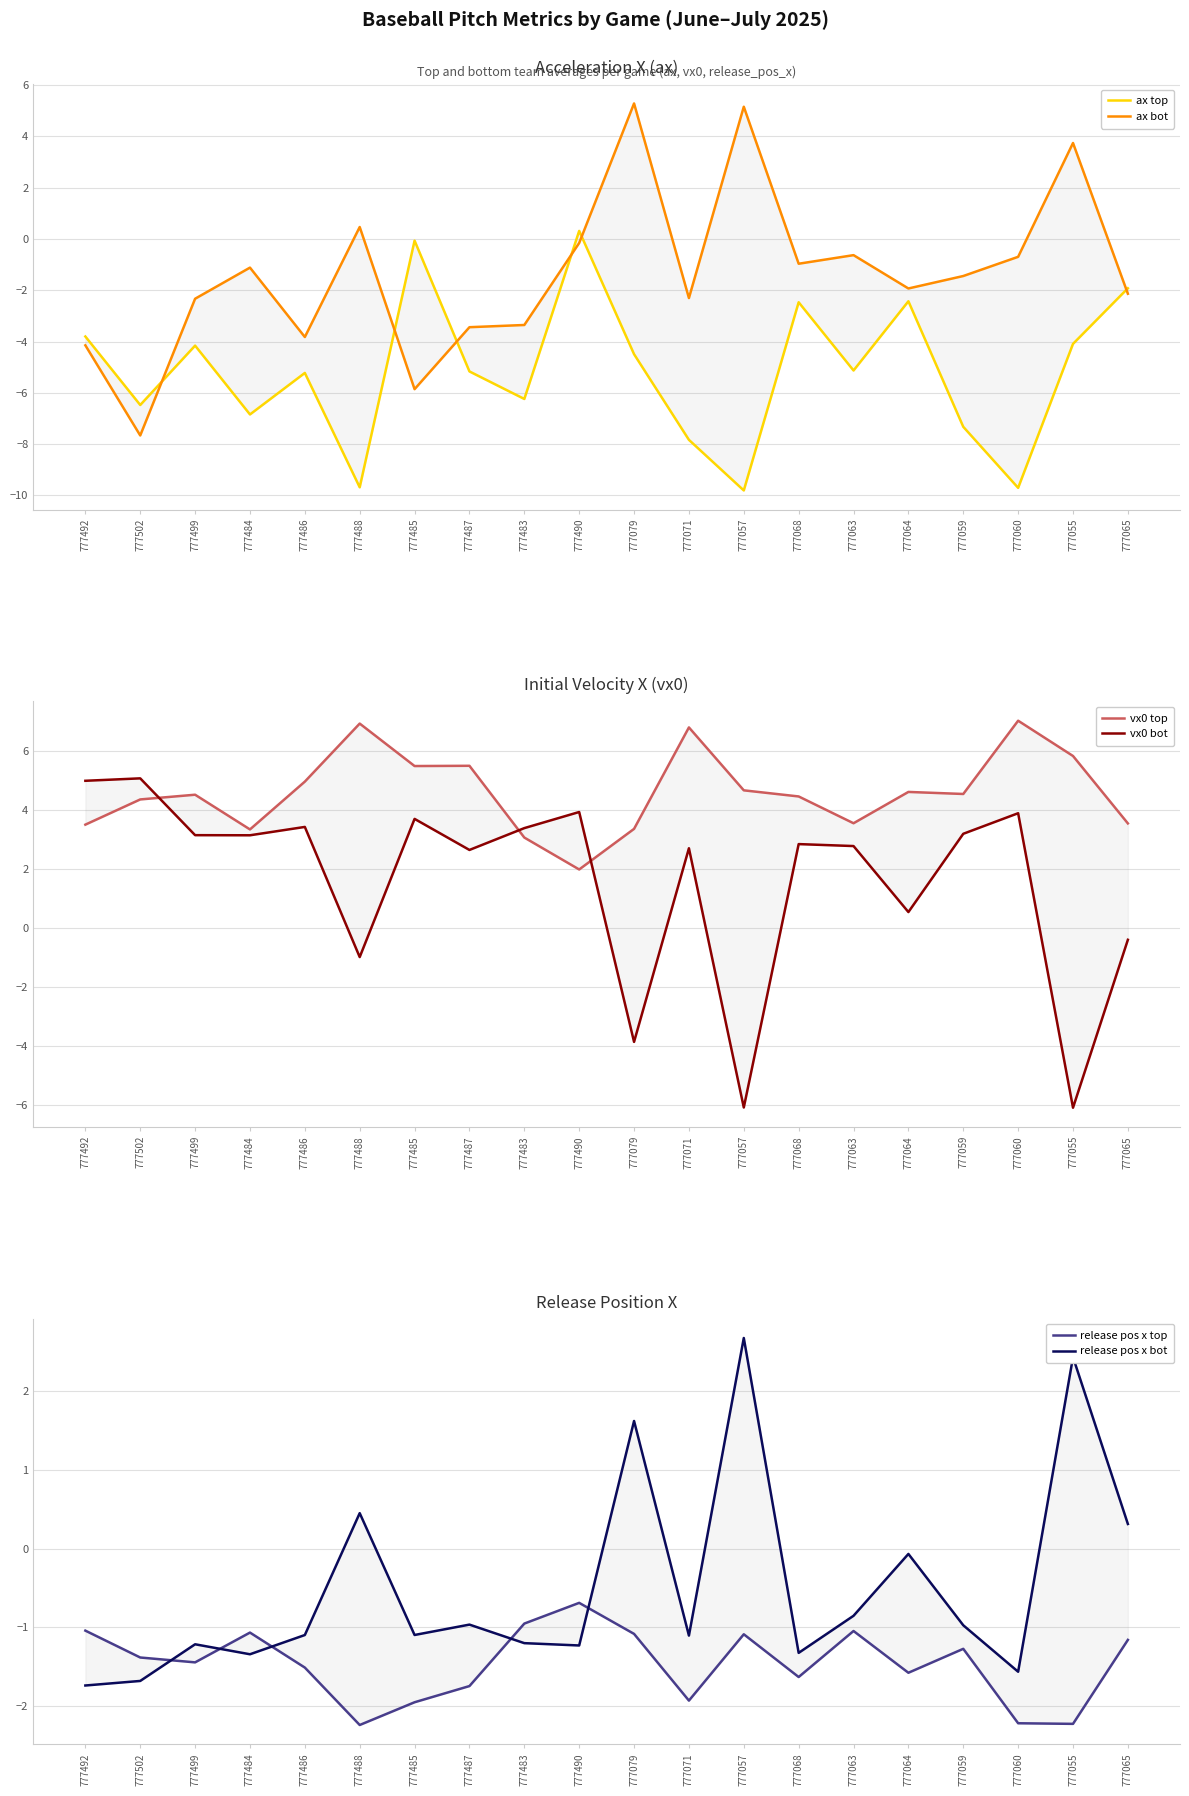

At which category is the sum across all series the highest?

777490